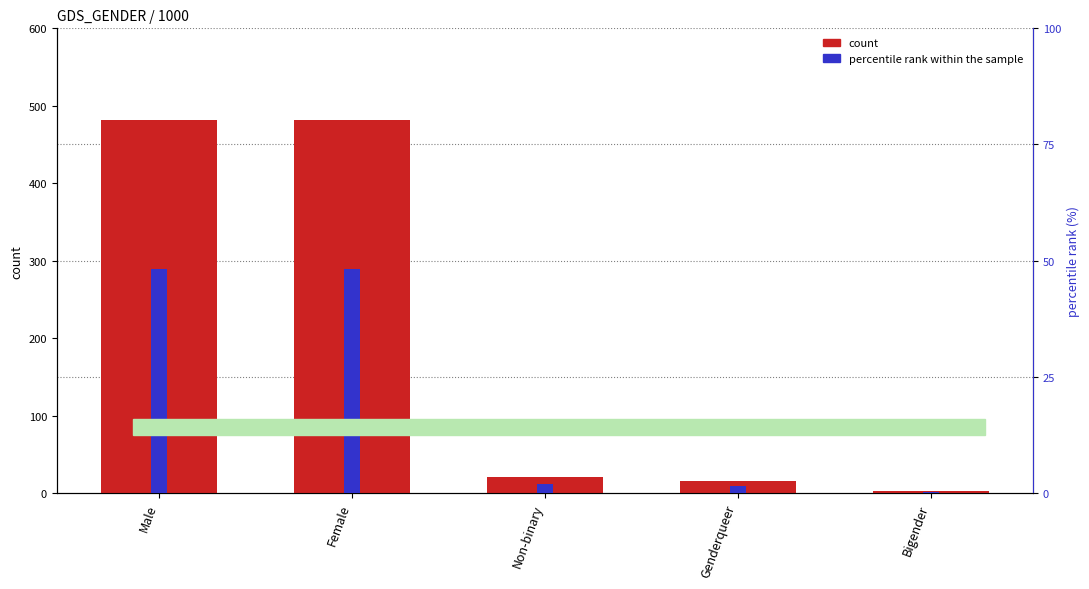

What is the sum of the count values at Genderqueer and Bigender?

17.0